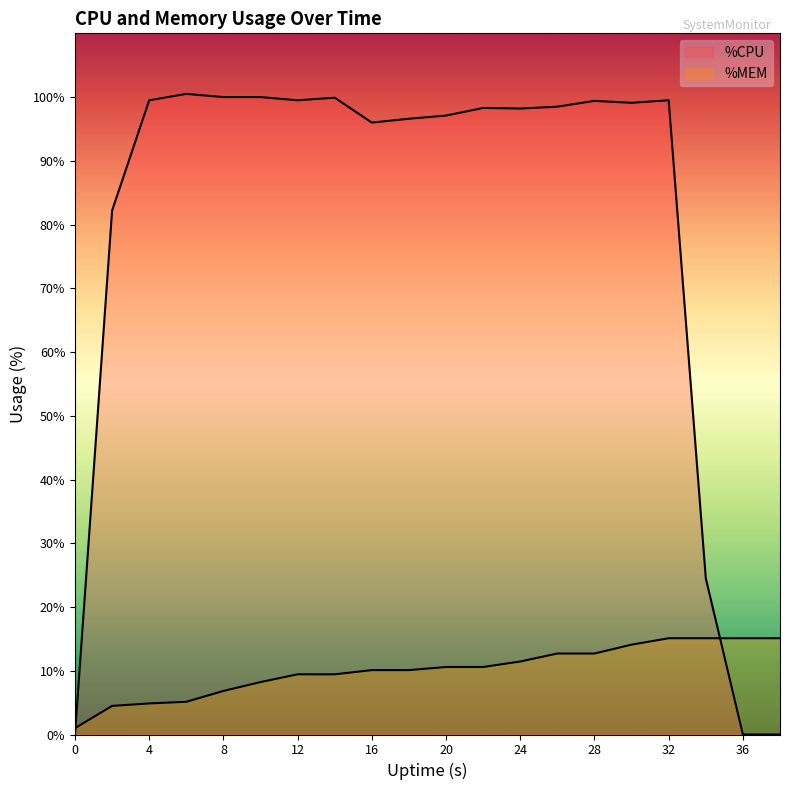

Does the chart display data point markers on the line(s)?

No